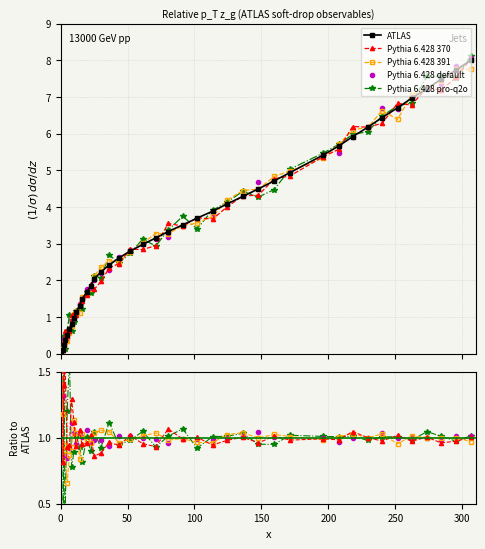

What are all the series names shown in the legend?

ATLAS, Pythia 6.428 370, Pythia 6.428 391, Pythia 6.428 default, Pythia 6.428 pro-q2o